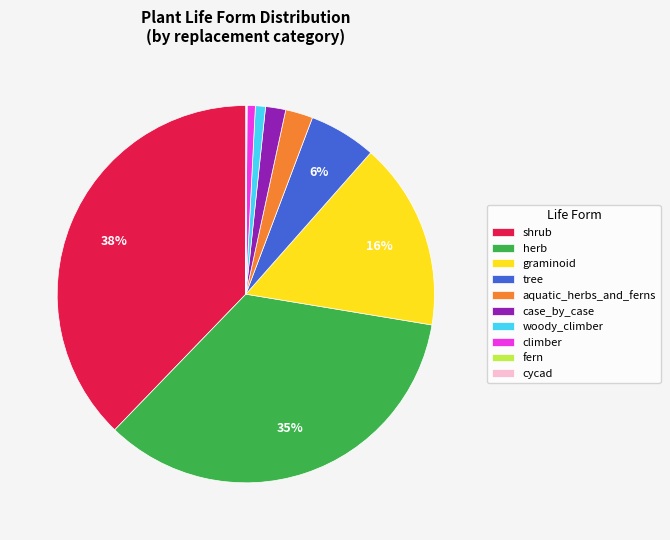

Approximately how many times larger is the value at graminoid compared to herb?

0.5